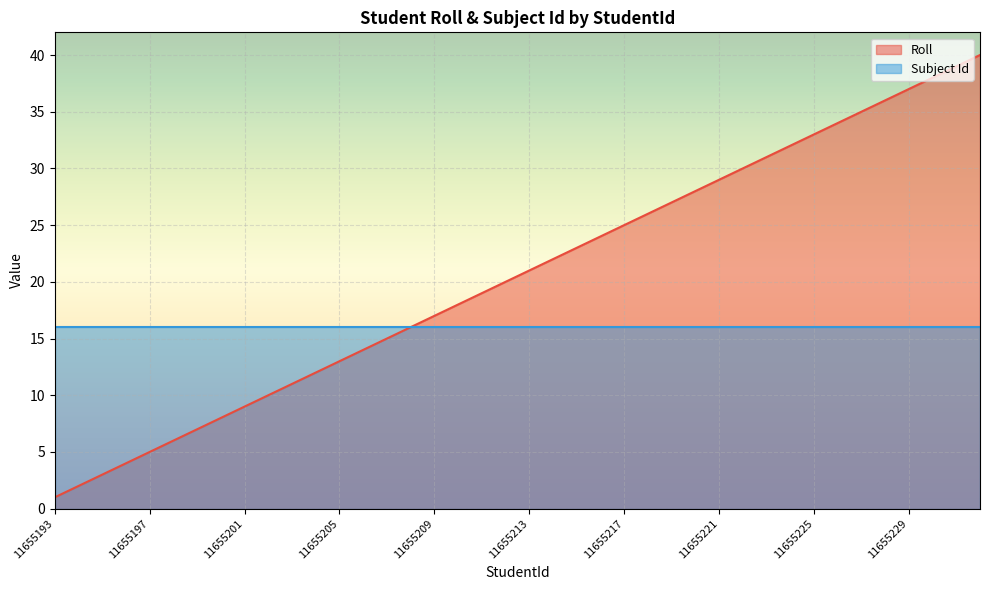

How many data points are above 21?

19